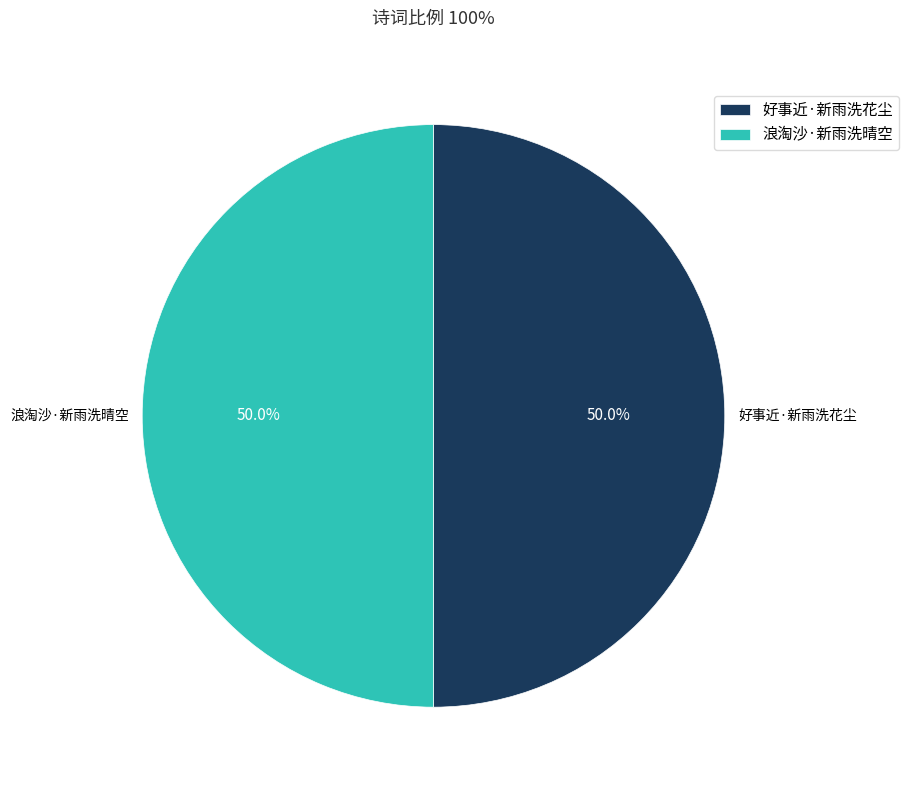

What percentage do 浪淘沙·新雨洗晴空 and 好事近·新雨洗花尘 together represent?

100.0%